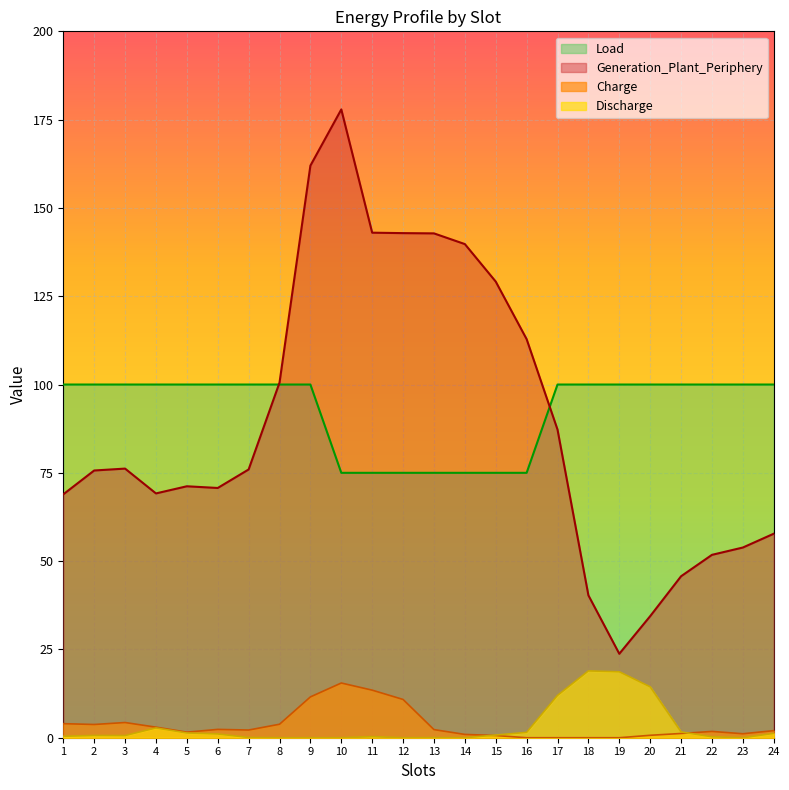

At which label does Generation_Plant_Periphery_line first exceed 75?

2